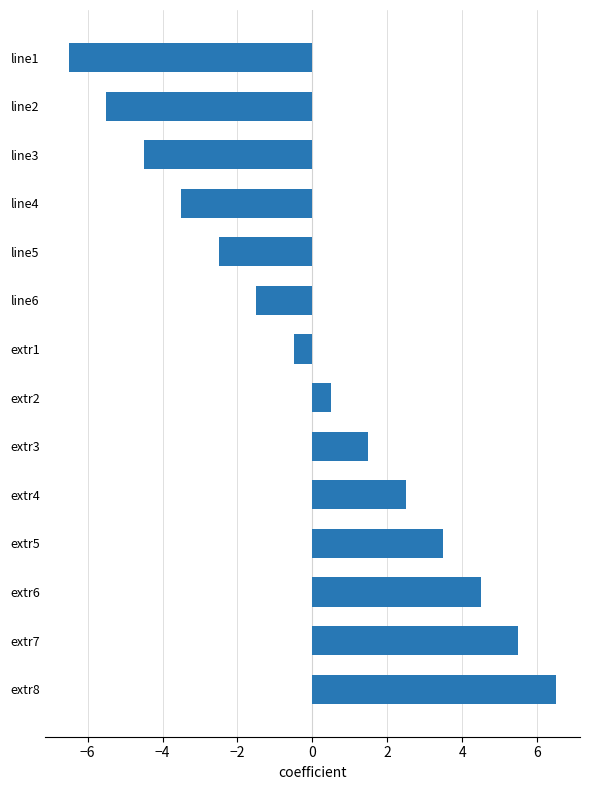

What is the value of the 6th bar from the top?

-1.5